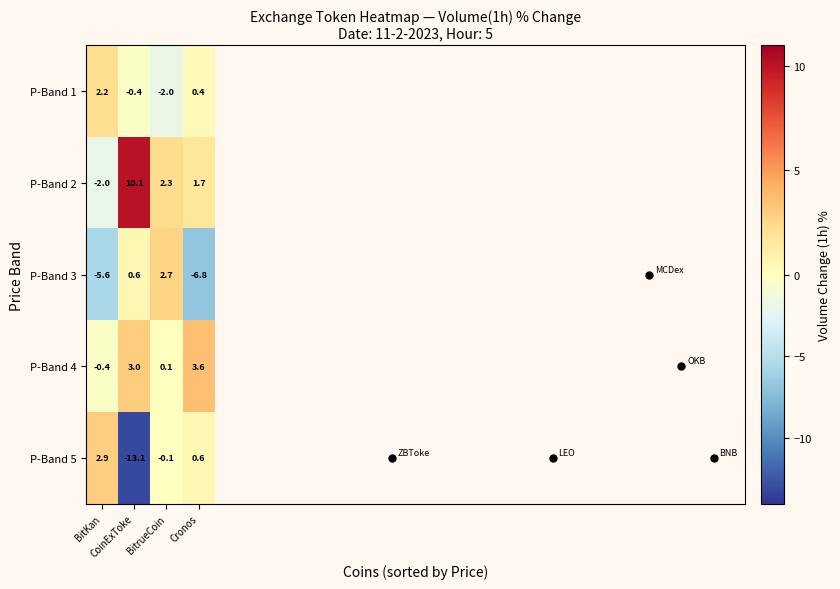

Which series has the largest total across all categories?

P-Band 2